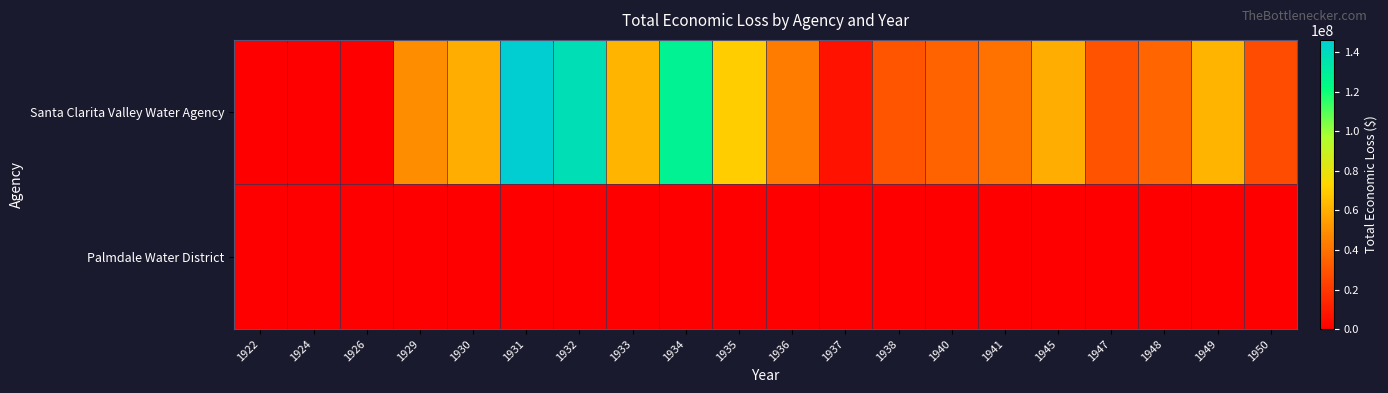

Between 1922 and 1934, which series saw the biggest shift?

Santa Clarita Valley Water Agency